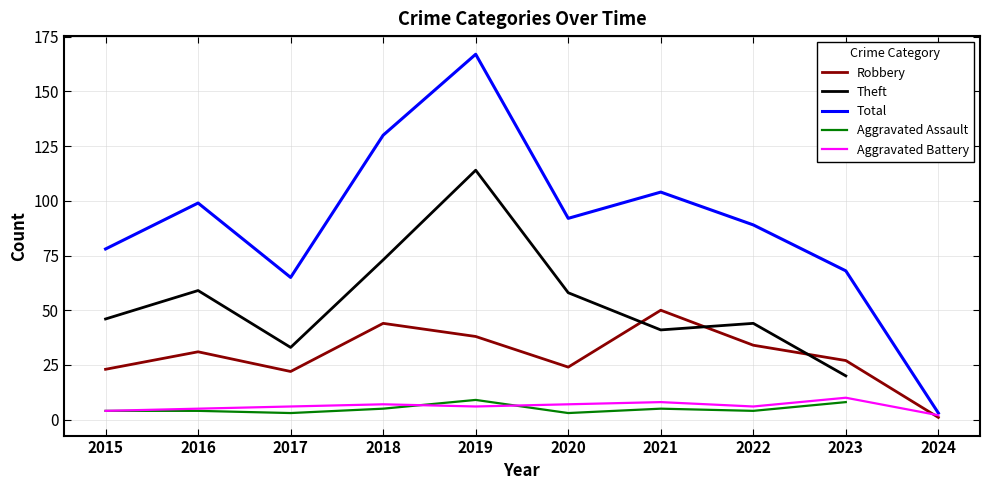

How many data points in Robbery are above 31?

4